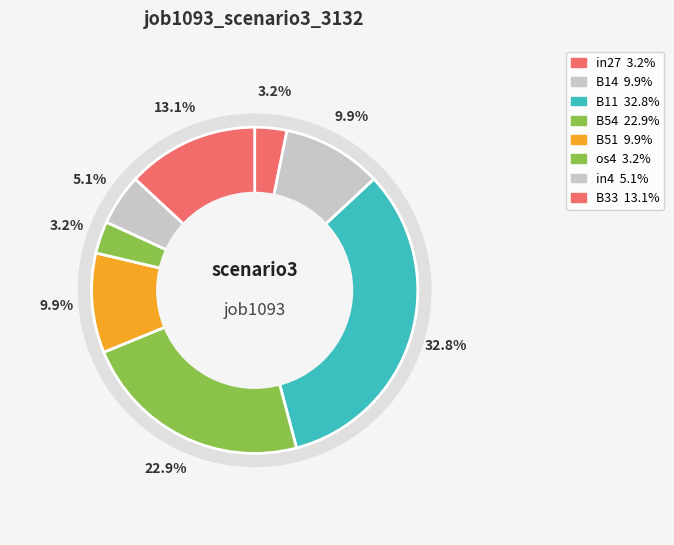

Combined, do B51 and in4 account for over 50%?

No